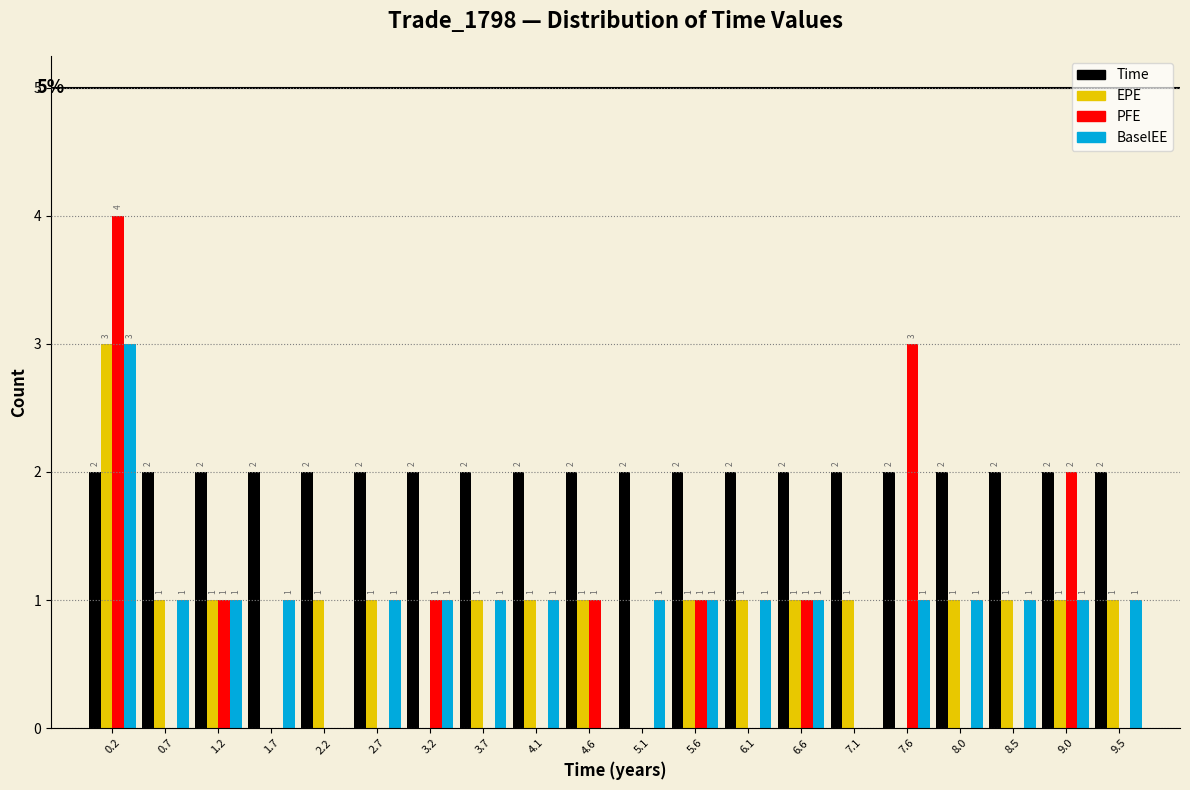

In the PFE series, which range on the x-axis has the tallest bar?

0.00 to 0.50